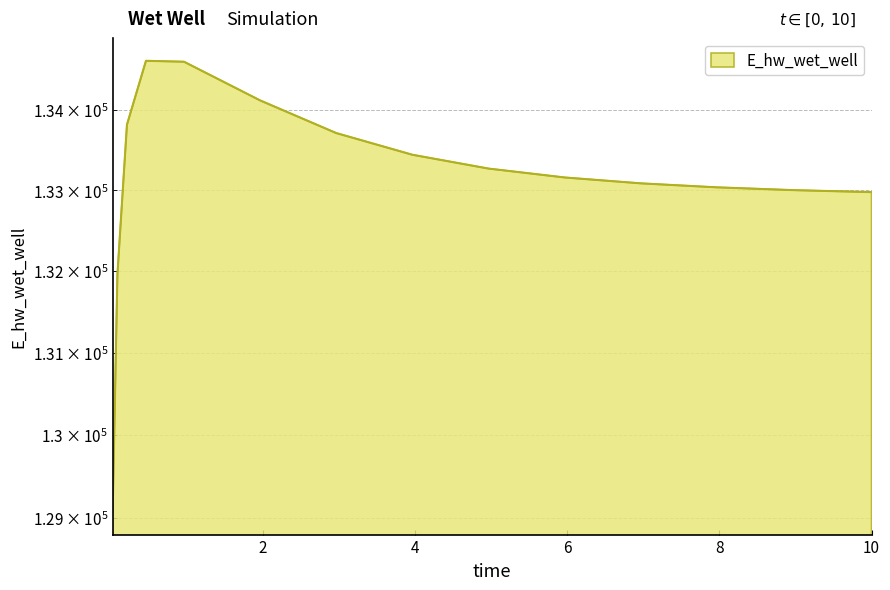

What is the difference between the maximum and minimum values?

5552.5